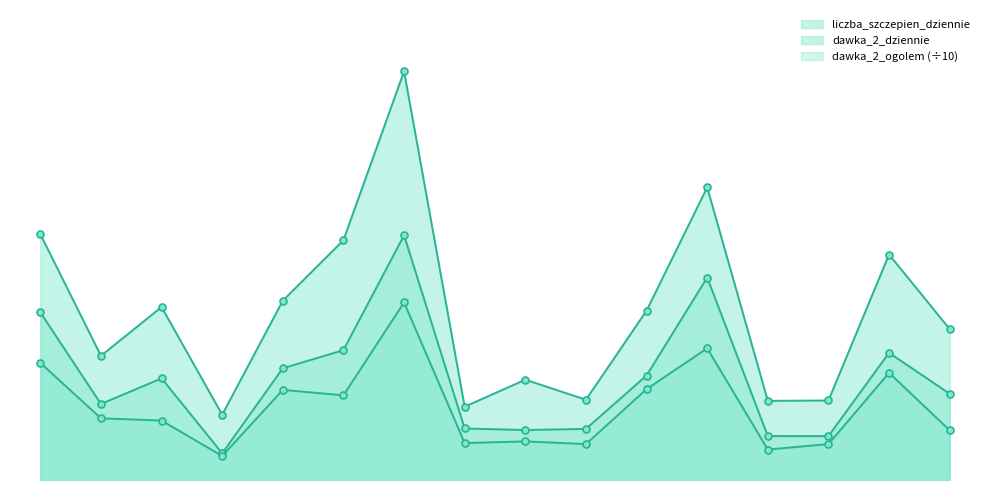

The dawka_2_dziennie series shows 1434.7 at warmińsko-mazurskie. True or false?

False